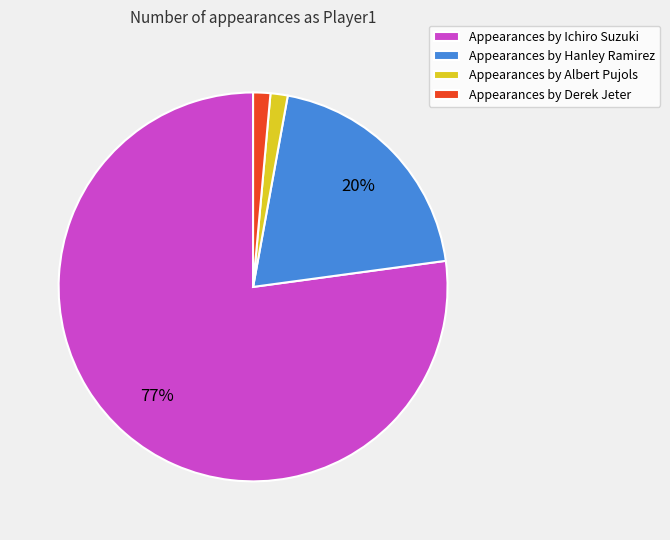

True or false: Appearances by Derek Jeter accounts for 1% of the total.

True